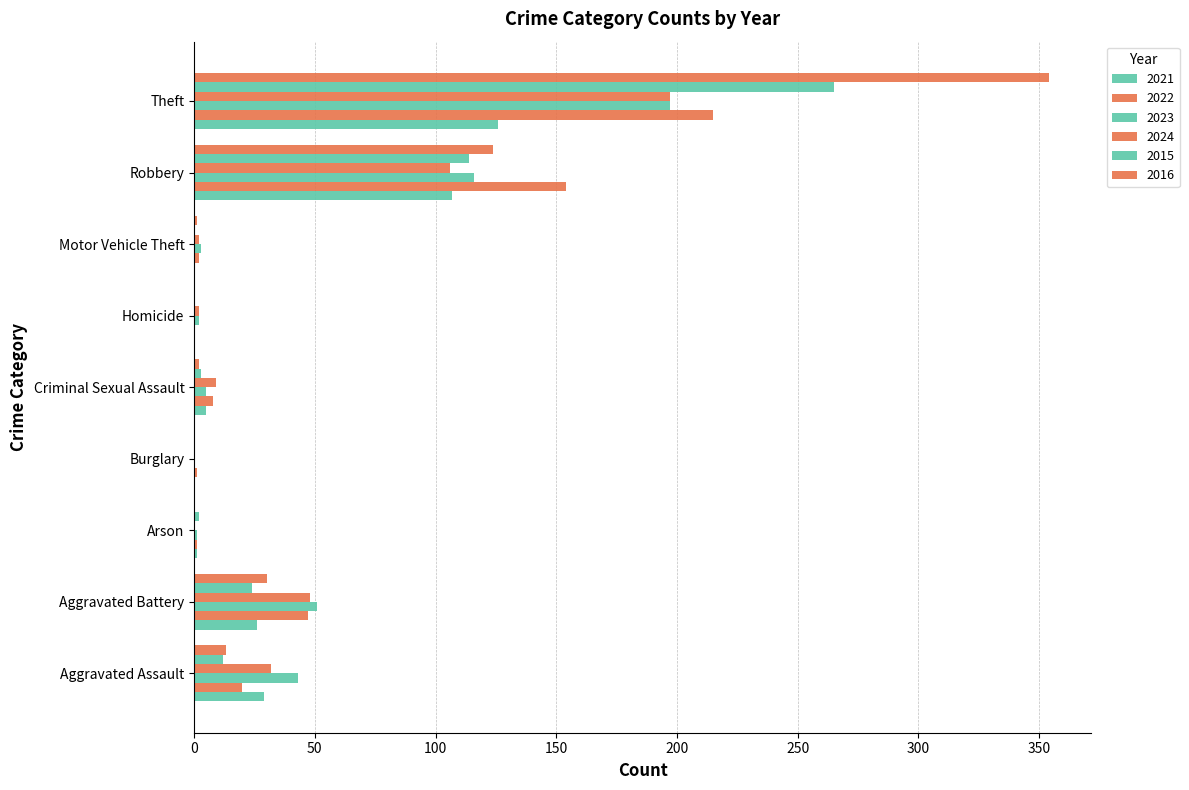

Is the value of 2023 at Theft greater than the value of 2015 at Homicide?

Yes